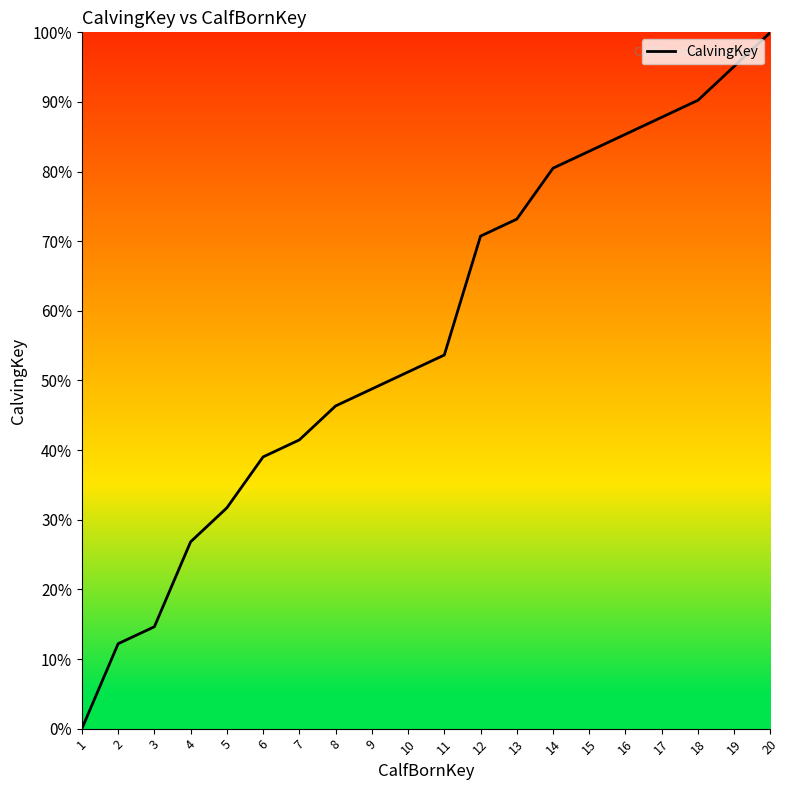

At which label does the data first exceed 53?

11